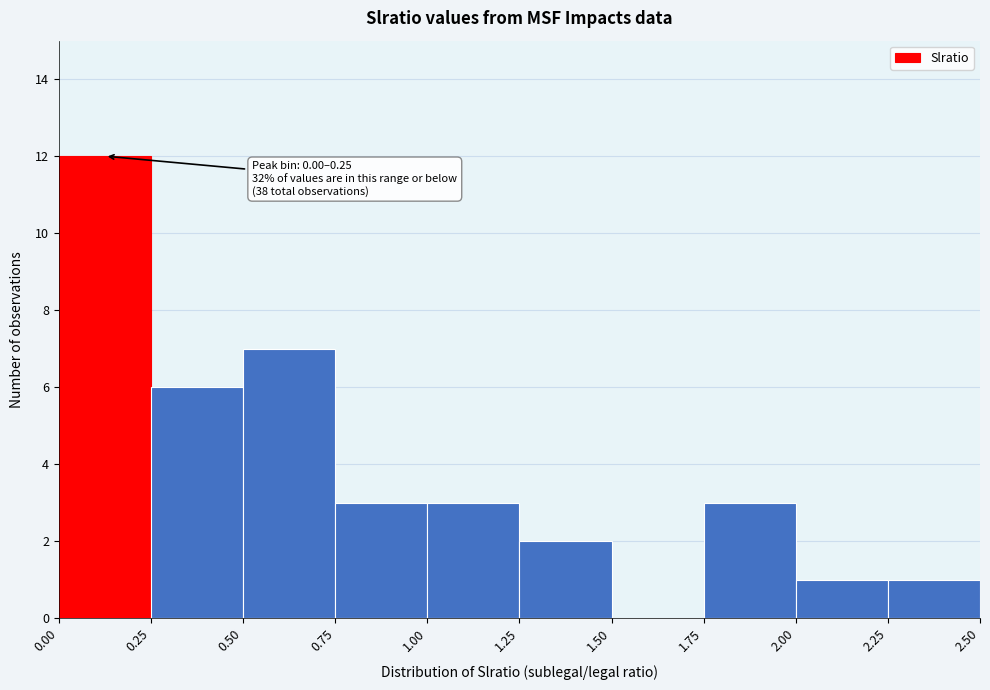

Which range on the x-axis has the tallest bar?

0.00 to 0.25